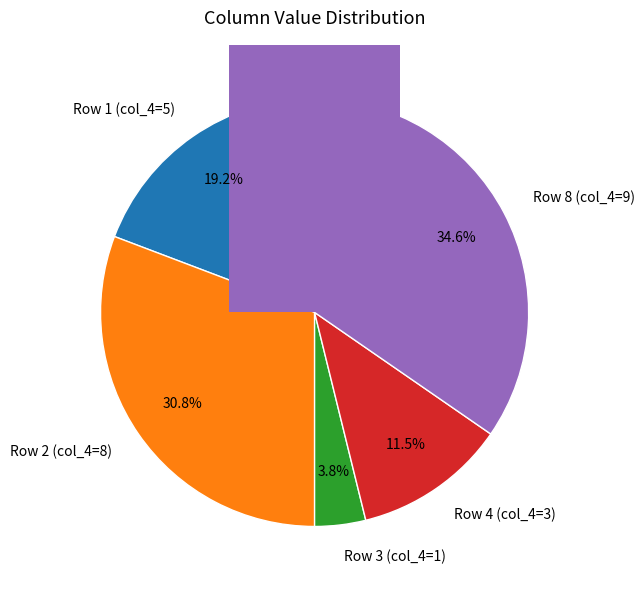

True or false: col_1 accounts for 19% of the total.

True